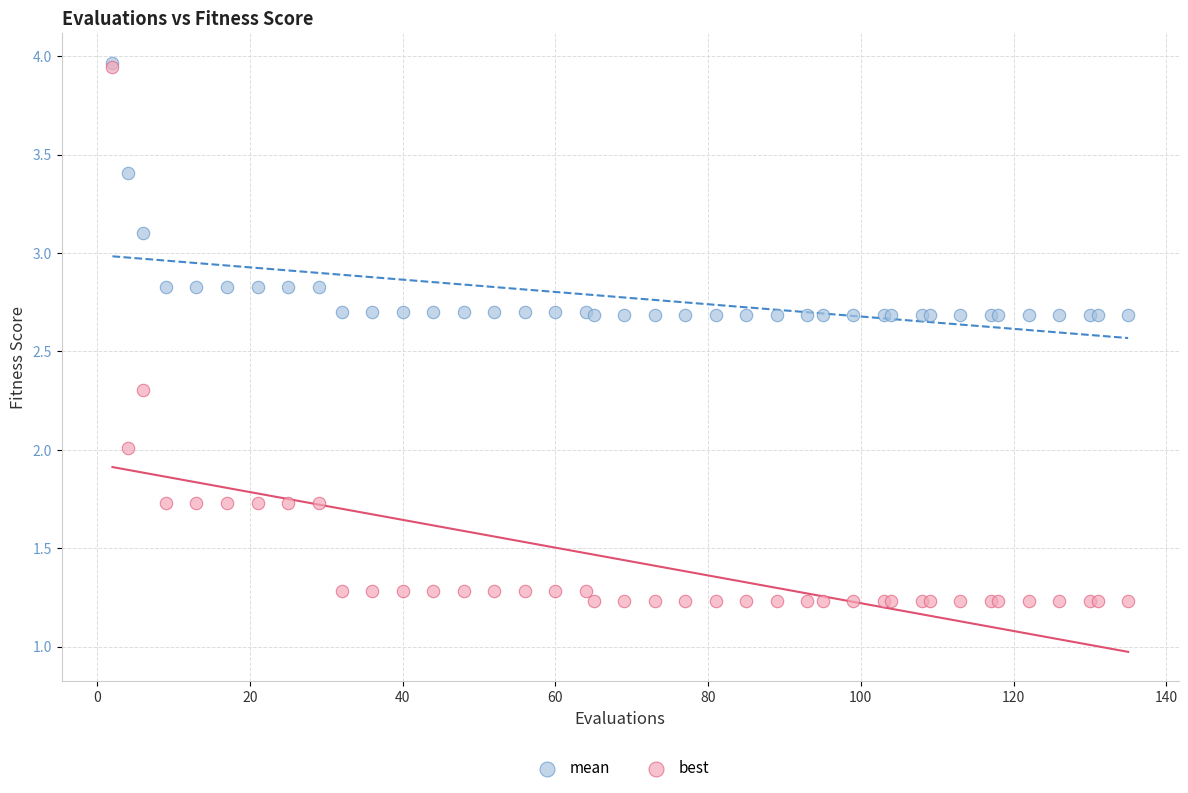

Which series contains the lowest Y value?

best